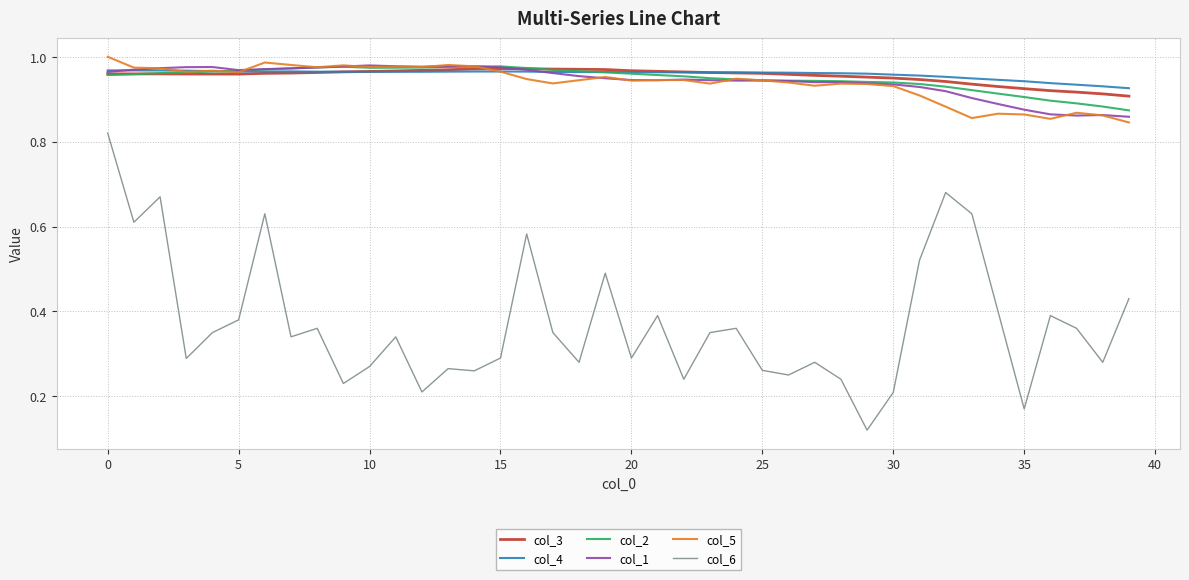

How many lines are shown in the chart?

6